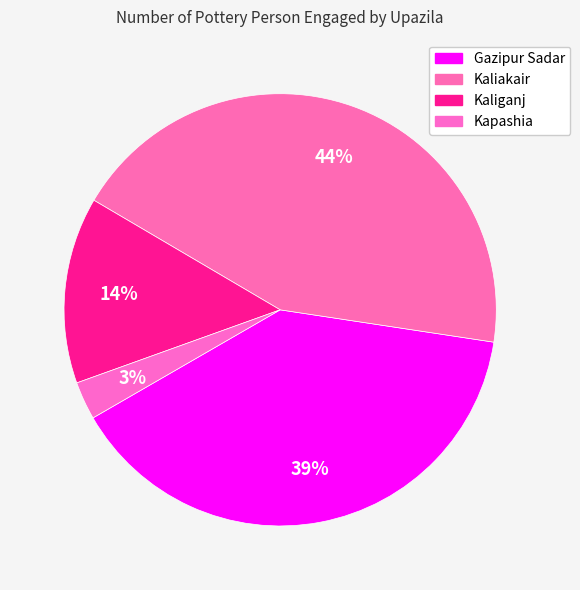

Which slice is the largest?

Kaliakair